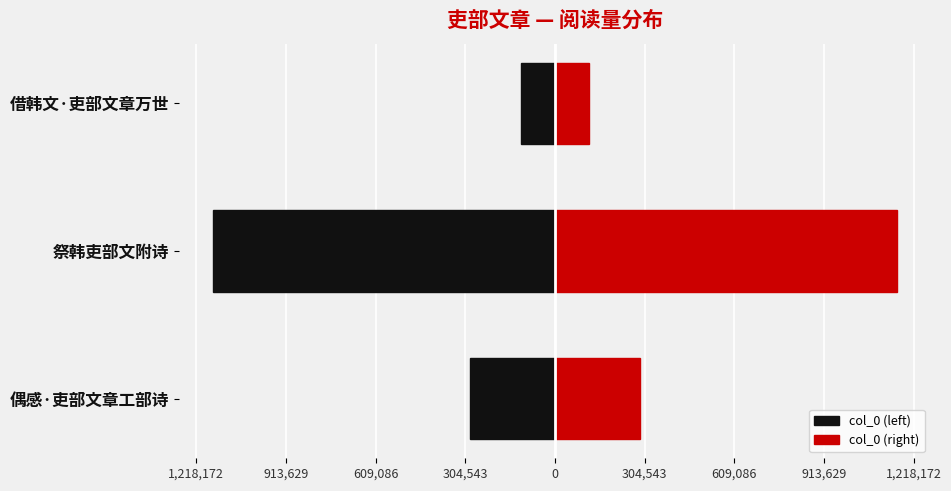

How many data points in col_0 (left) are less than -287744?

1